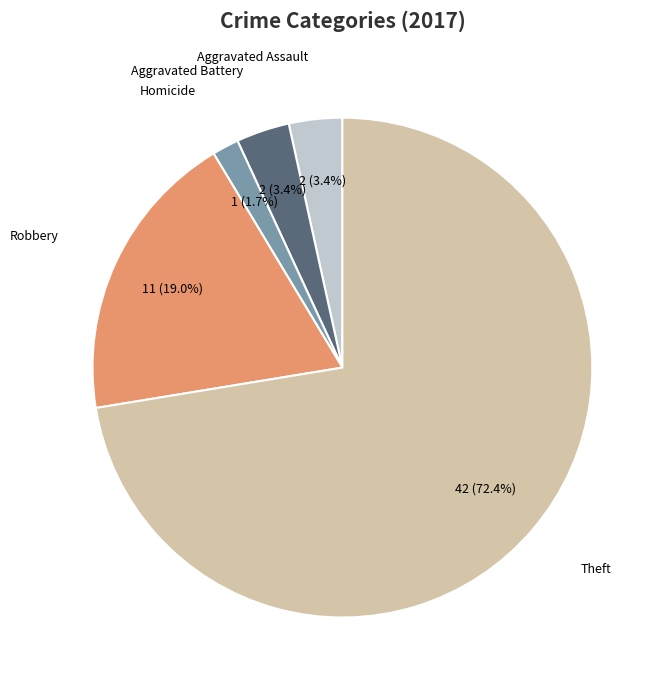

What percentage is the Aggravated Assault slice, to the nearest percent?

3%